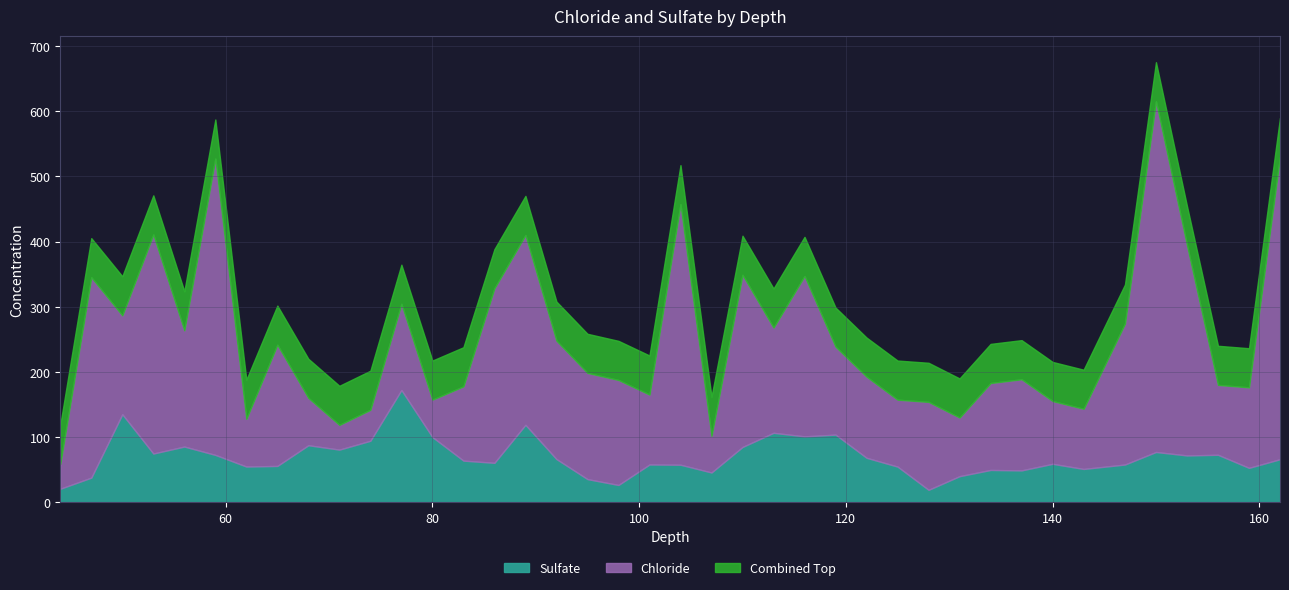

How many lines are shown in the chart?

3